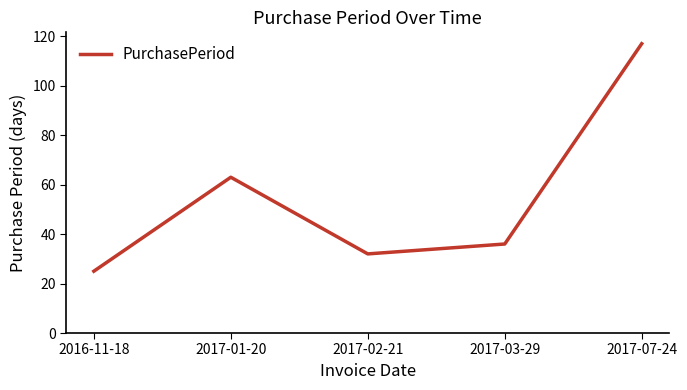

The chart shows a value of 56 at 2017-03-29. True or false?

False